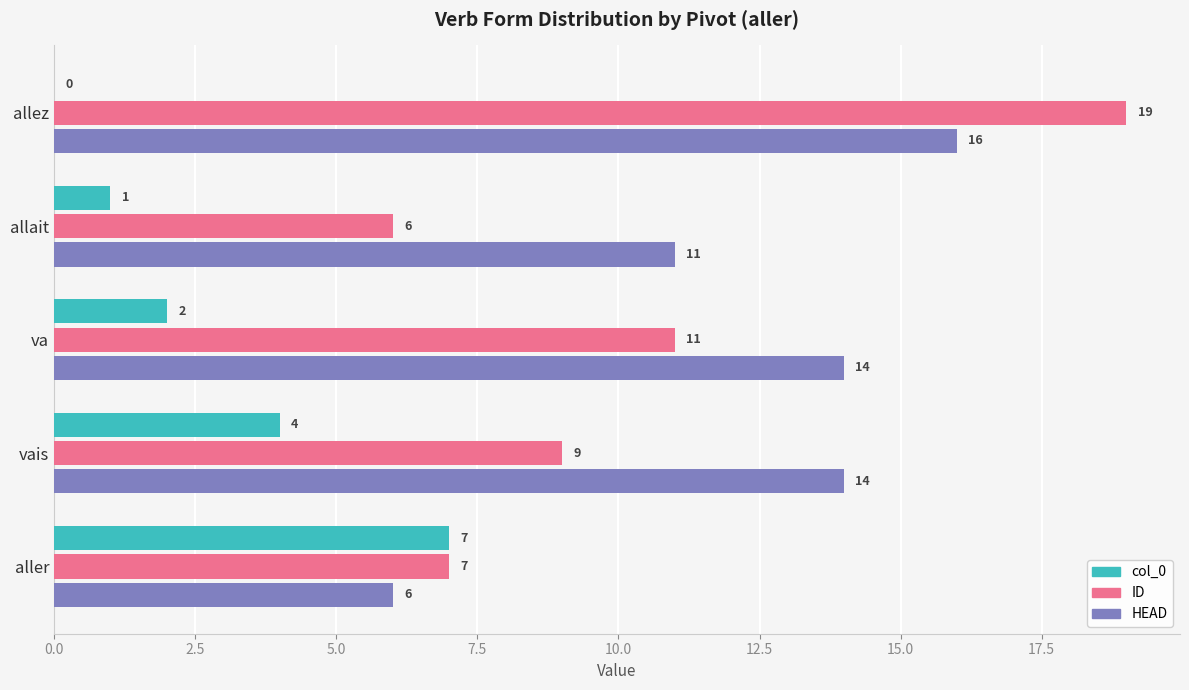

What is the sum of the col_0 values at aller and vais?

11